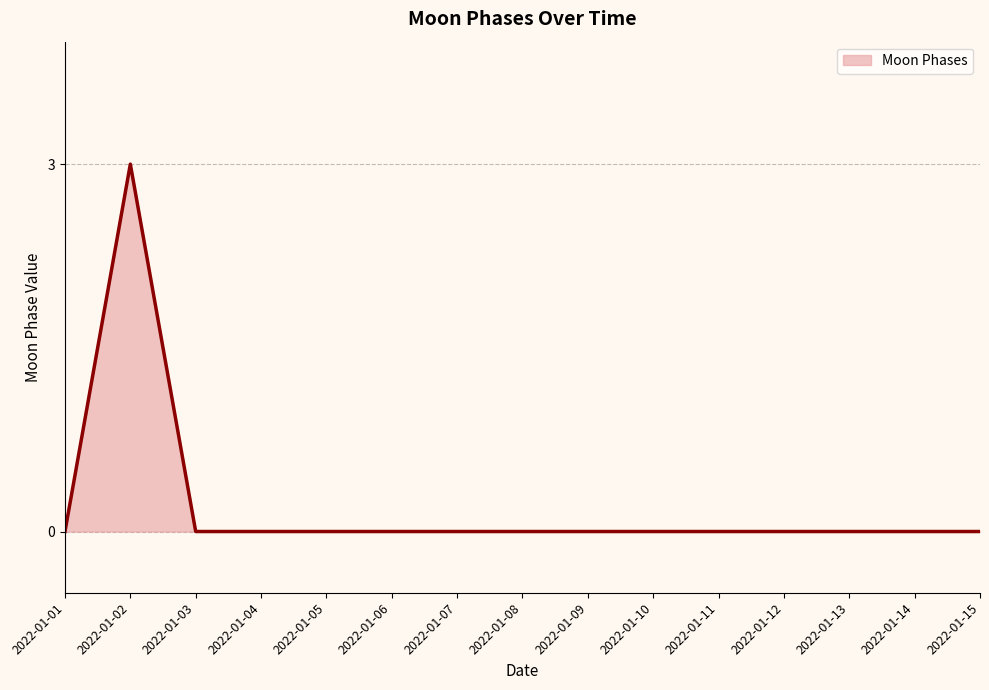

Count the values in the range 0 to 1.

14